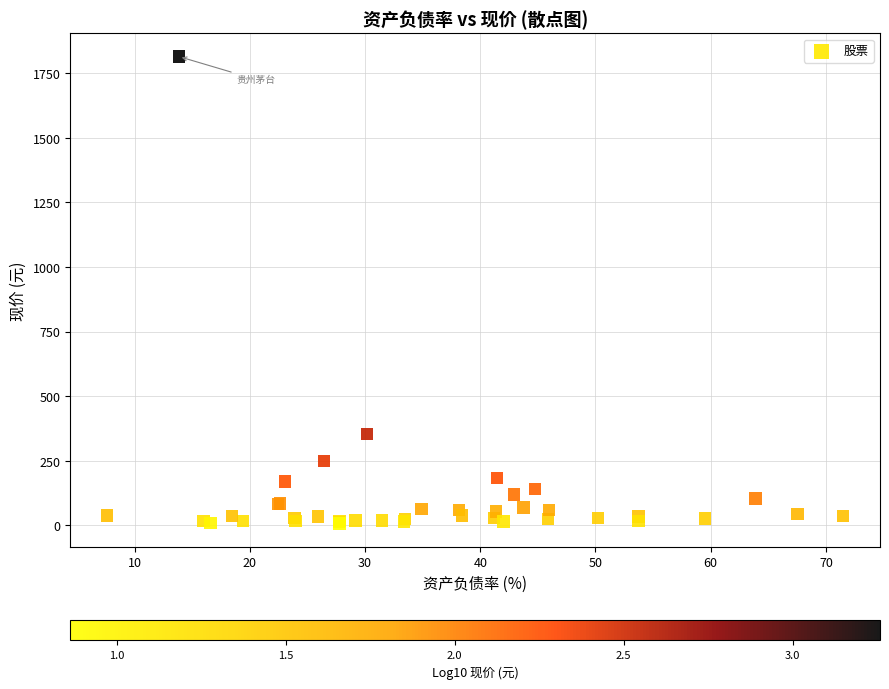

What Y value in the scatter plot is closest to 910?

353.0